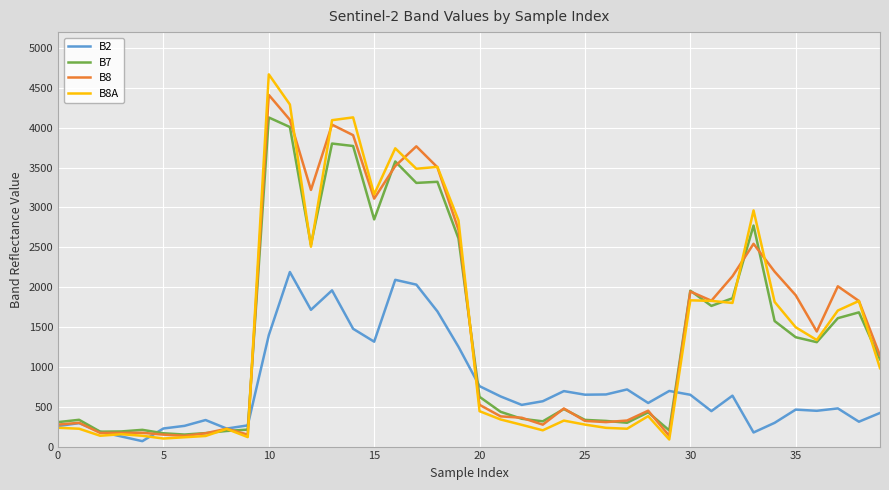

List the series in order of their peak value, lowest first.

B2, B7, B8, B8A